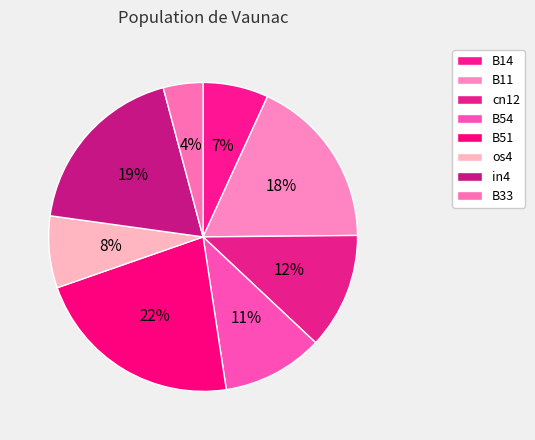

True or false: B51 accounts for 28% of the total.

False